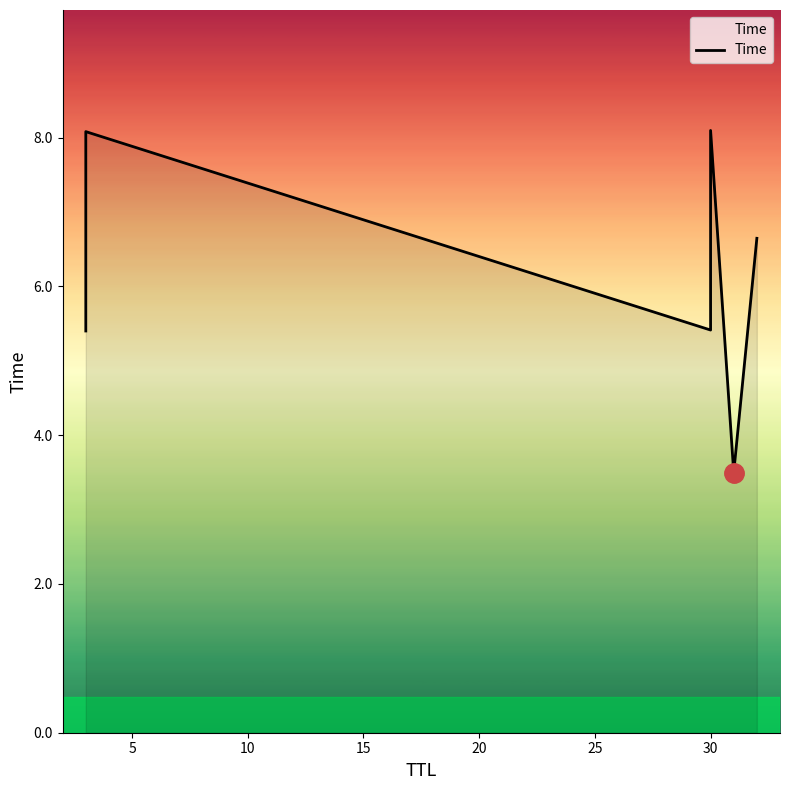

Reading right to left, list all the values displayed in this chart.

6.6	3.5	8.1	5.4	8.1	5.4